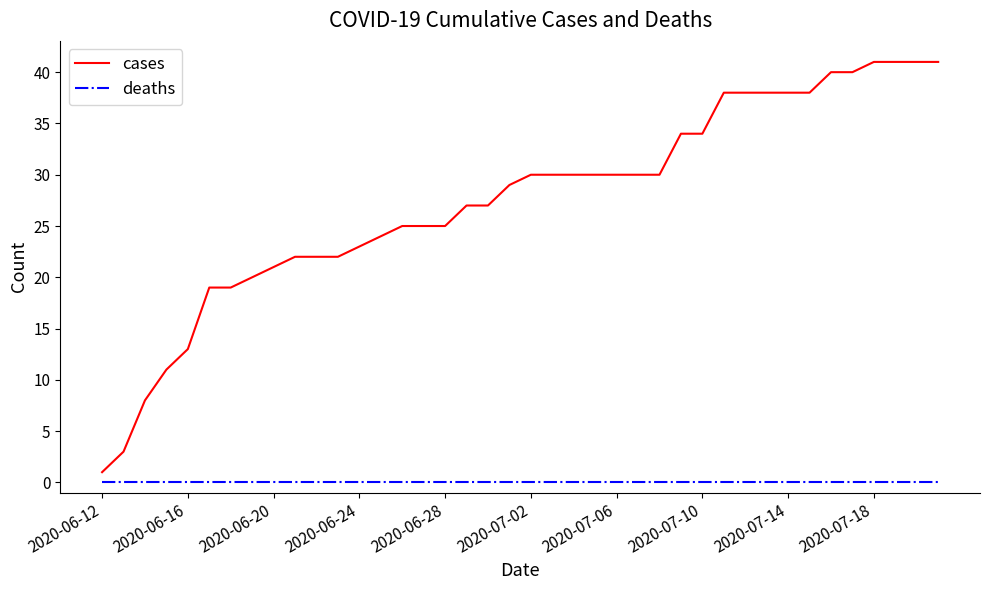

Which series has the largest total across all categories?

cases